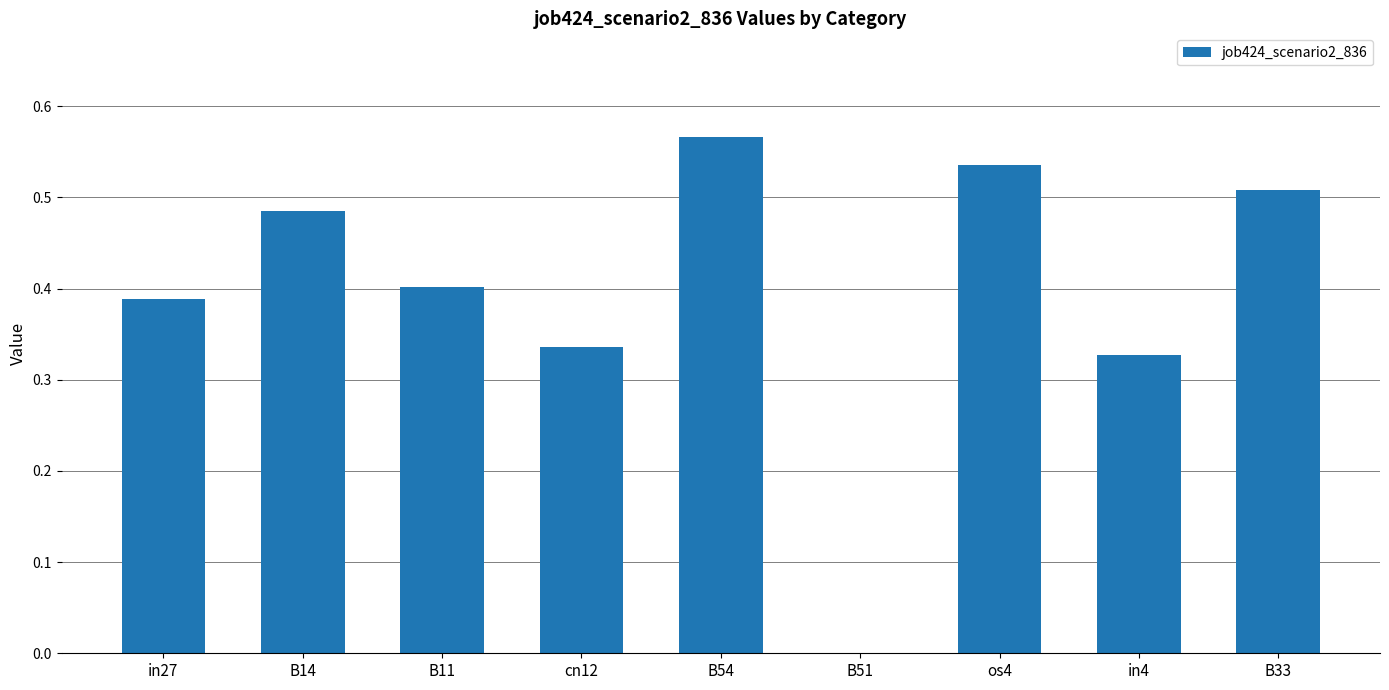

Count the number of values greater than 0.

8